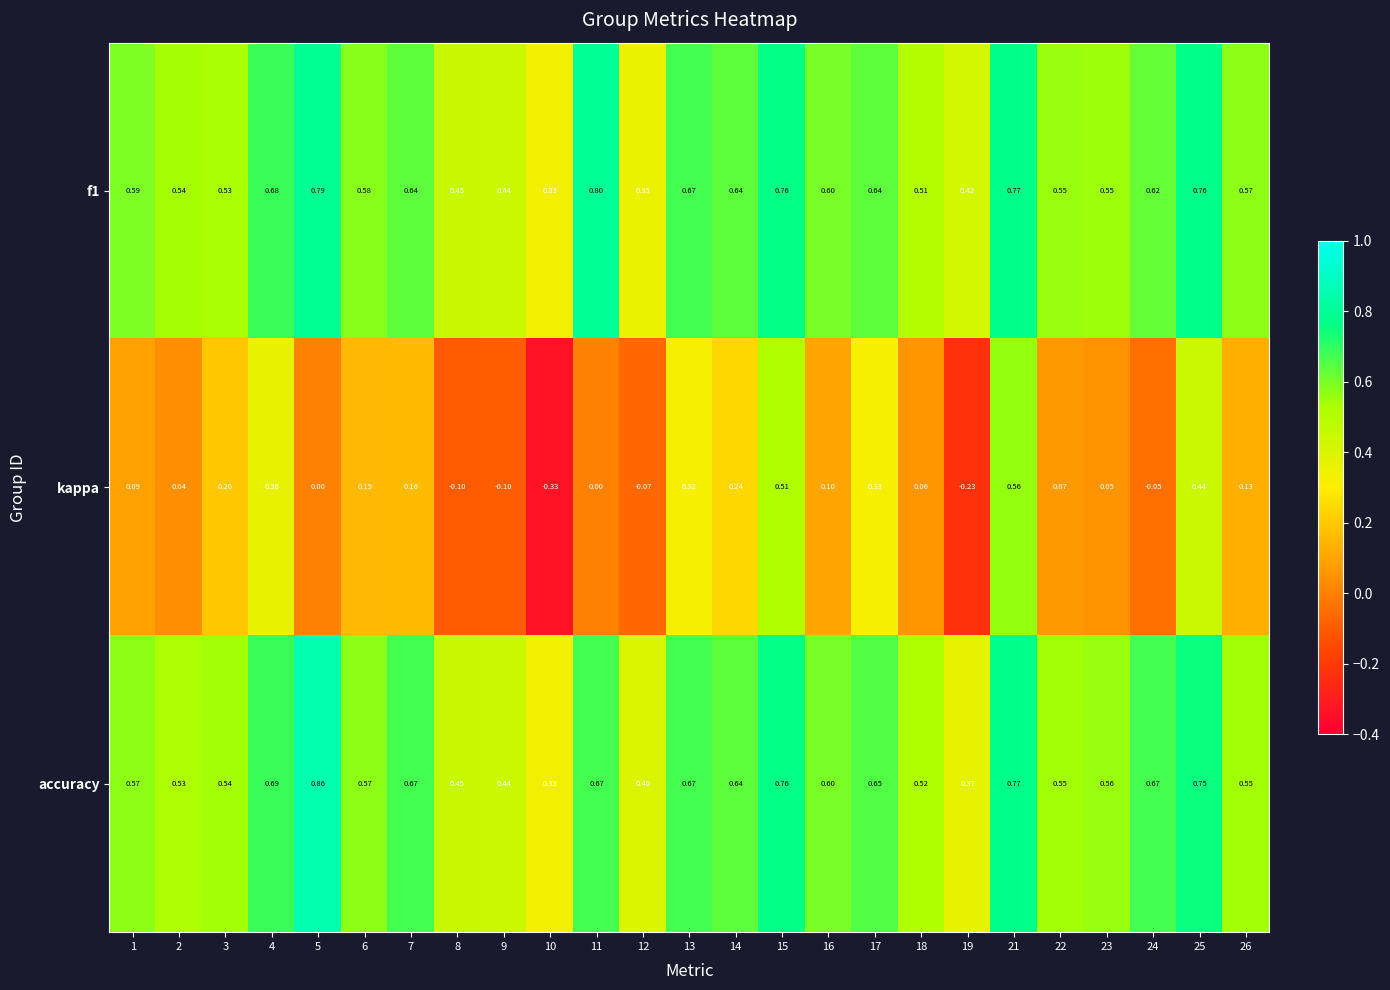

Between 9 and 25, which series saw the biggest shift?

kappa